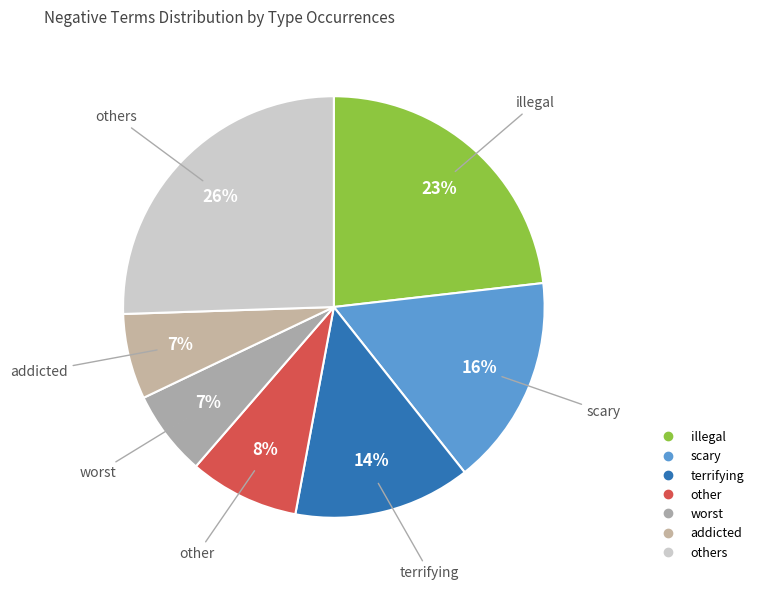

How many segments does this pie chart have?

7